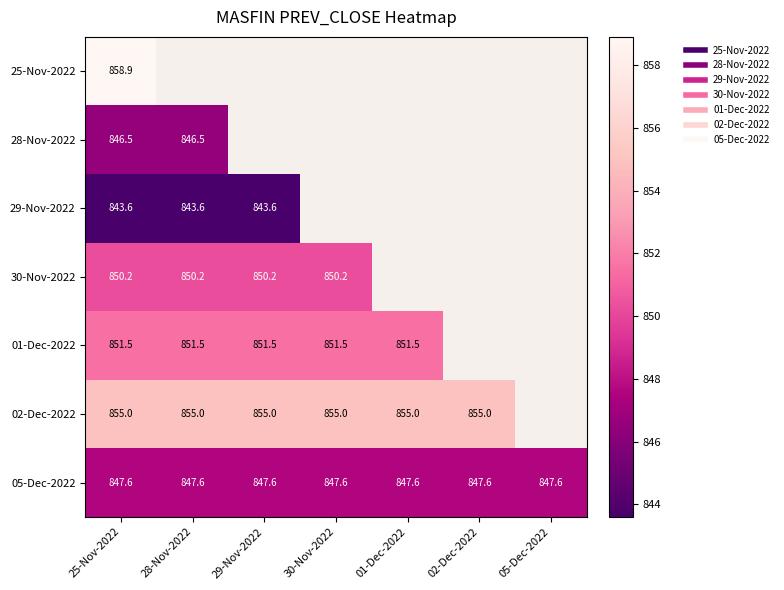

Which series has the largest total across all categories?

05-Dec-2022